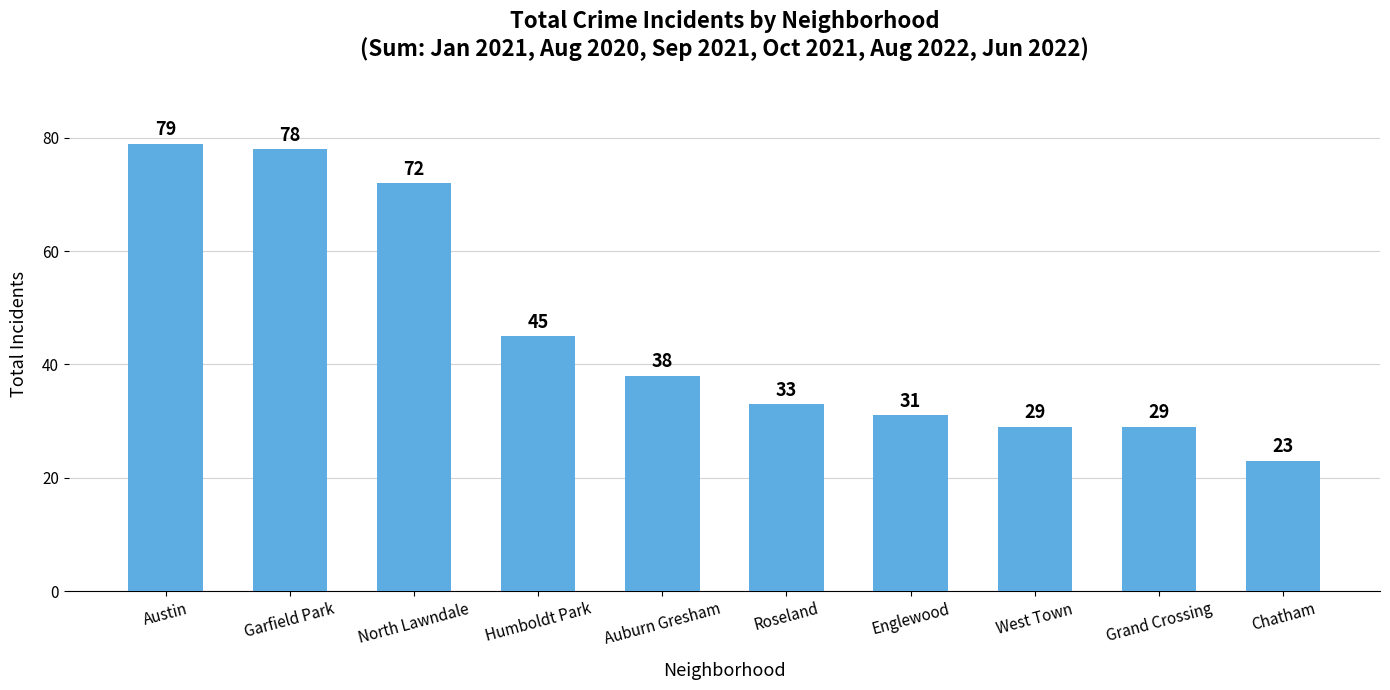

What is the minimum value shown in the chart?

23